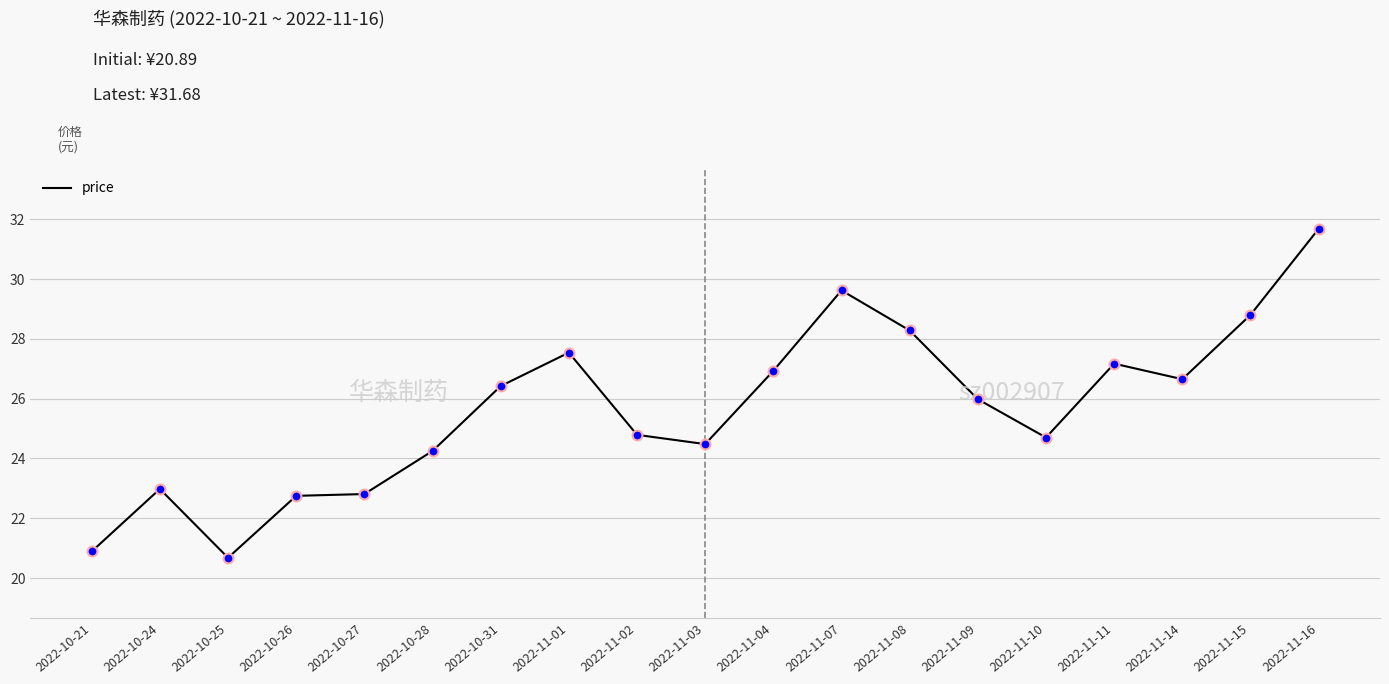

What is the ratio of the value at 2022-10-24 to the value at 2022-11-04?

0.9